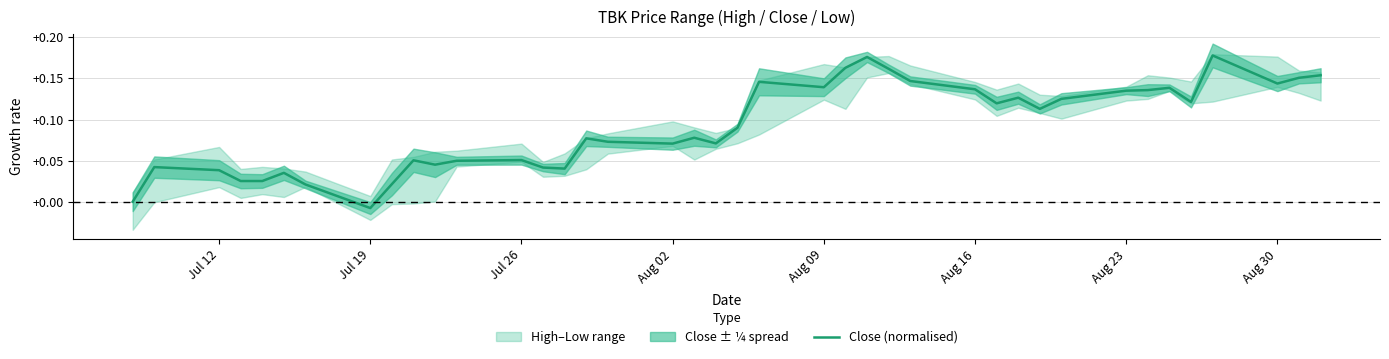

Which category has the lowest value in the Close (normalised) series?

Jul 19